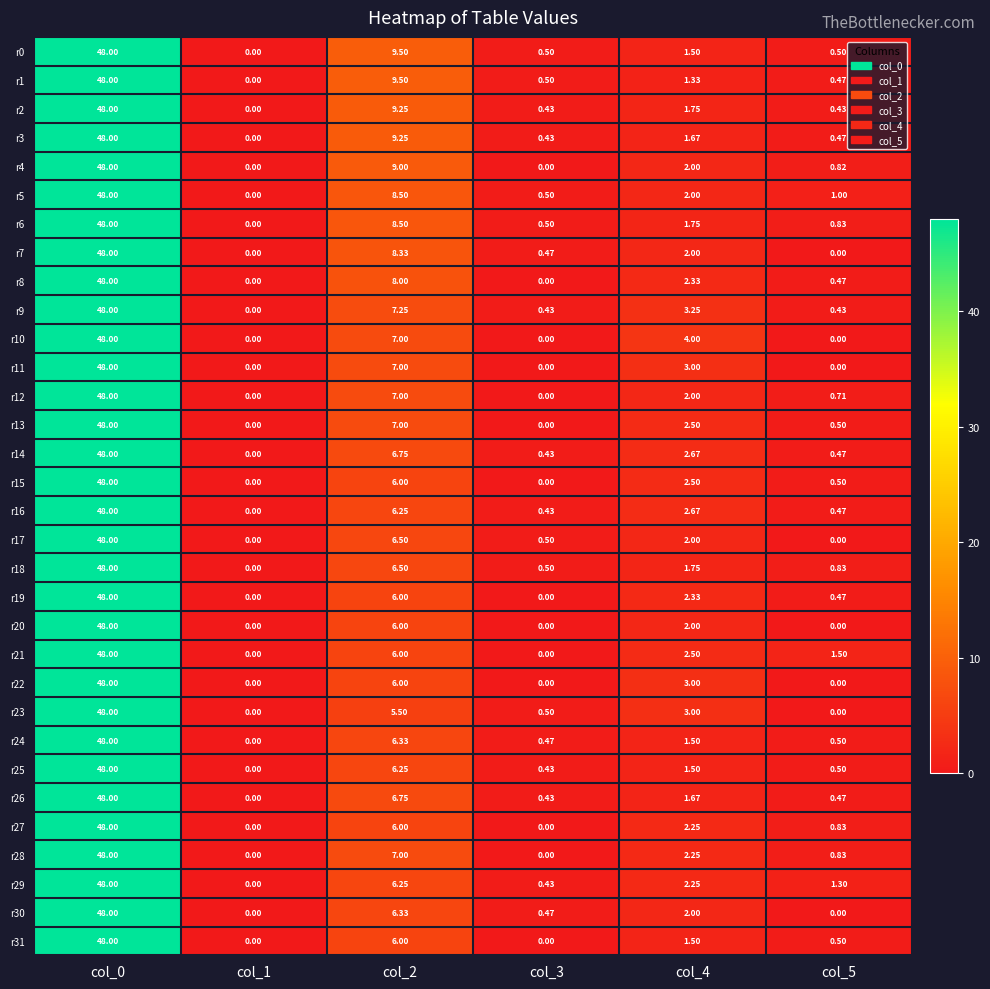

Reading right to left, transcribe all the data shown in this chart.

r0: col_5=0.5	col_4=1.5	col_3=0.5	col_2=9.5	col_1=0.0	col_0=48.0
r1: col_5=0.5	col_4=1.3	col_3=0.5	col_2=9.5	col_1=0.0	col_0=48.0
r2: col_5=0.4	col_4=1.8	col_3=0.4	col_2=9.2	col_1=0.0	col_0=48.0
r3: col_5=0.5	col_4=1.7	col_3=0.4	col_2=9.2	col_1=0.0	col_0=48.0
r4: col_5=0.8	col_4=2.0	col_3=0.0	col_2=9.0	col_1=0.0	col_0=48.0
r5: col_5=1.0	col_4=2.0	col_3=0.5	col_2=8.5	col_1=0.0	col_0=48.0
r6: col_5=0.8	col_4=1.8	col_3=0.5	col_2=8.5	col_1=0.0	col_0=48.0
r7: col_5=0.0	col_4=2.0	col_3=0.5	col_2=8.3	col_1=0.0	col_0=48.0
r8: col_5=0.5	col_4=2.3	col_3=0.0	col_2=8.0	col_1=0.0	col_0=48.0
r9: col_5=0.4	col_4=3.2	col_3=0.4	col_2=7.2	col_1=0.0	col_0=48.0
r10: col_5=0.0	col_4=4.0	col_3=0.0	col_2=7.0	col_1=0.0	col_0=48.0
r11: col_5=0.0	col_4=3.0	col_3=0.0	col_2=7.0	col_1=0.0	col_0=48.0
r12: col_5=0.7	col_4=2.0	col_3=0.0	col_2=7.0	col_1=0.0	col_0=48.0
r13: col_5=0.5	col_4=2.5	col_3=0.0	col_2=7.0	col_1=0.0	col_0=48.0
r14: col_5=0.5	col_4=2.7	col_3=0.4	col_2=6.8	col_1=0.0	col_0=48.0
r15: col_5=0.5	col_4=2.5	col_3=0.0	col_2=6.0	col_1=0.0	col_0=48.0
r16: col_5=0.5	col_4=2.7	col_3=0.4	col_2=6.2	col_1=0.0	col_0=48.0
r17: col_5=0.0	col_4=2.0	col_3=0.5	col_2=6.5	col_1=0.0	col_0=48.0
r18: col_5=0.8	col_4=1.8	col_3=0.5	col_2=6.5	col_1=0.0	col_0=48.0
r19: col_5=0.5	col_4=2.3	col_3=0.0	col_2=6.0	col_1=0.0	col_0=48.0
r20: col_5=0.0	col_4=2.0	col_3=0.0	col_2=6.0	col_1=0.0	col_0=48.0
r21: col_5=1.5	col_4=2.5	col_3=0.0	col_2=6.0	col_1=0.0	col_0=48.0
r22: col_5=0.0	col_4=3.0	col_3=0.0	col_2=6.0	col_1=0.0	col_0=48.0
r23: col_5=0.0	col_4=3.0	col_3=0.5	col_2=5.5	col_1=0.0	col_0=48.0
r24: col_5=0.5	col_4=1.5	col_3=0.5	col_2=6.3	col_1=0.0	col_0=48.0
r25: col_5=0.5	col_4=1.5	col_3=0.4	col_2=6.2	col_1=0.0	col_0=48.0
r26: col_5=0.5	col_4=1.7	col_3=0.4	col_2=6.8	col_1=0.0	col_0=48.0
r27: col_5=0.8	col_4=2.2	col_3=0.0	col_2=6.0	col_1=0.0	col_0=48.0
r28: col_5=0.8	col_4=2.2	col_3=0.0	col_2=7.0	col_1=0.0	col_0=48.0
r29: col_5=1.3	col_4=2.2	col_3=0.4	col_2=6.2	col_1=0.0	col_0=48.0
r30: col_5=0.0	col_4=2.0	col_3=0.5	col_2=6.3	col_1=0.0	col_0=48.0
r31: col_5=0.5	col_4=1.5	col_3=0.0	col_2=6.0	col_1=0.0	col_0=48.0